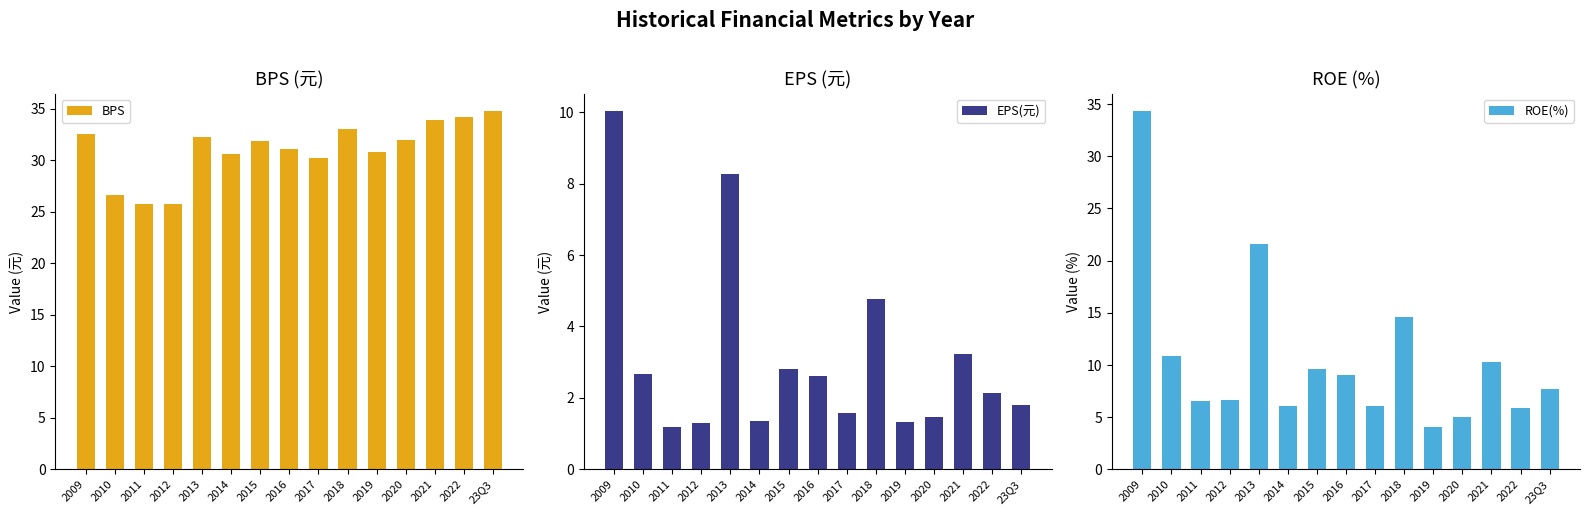

What position from the left is 2010?

2